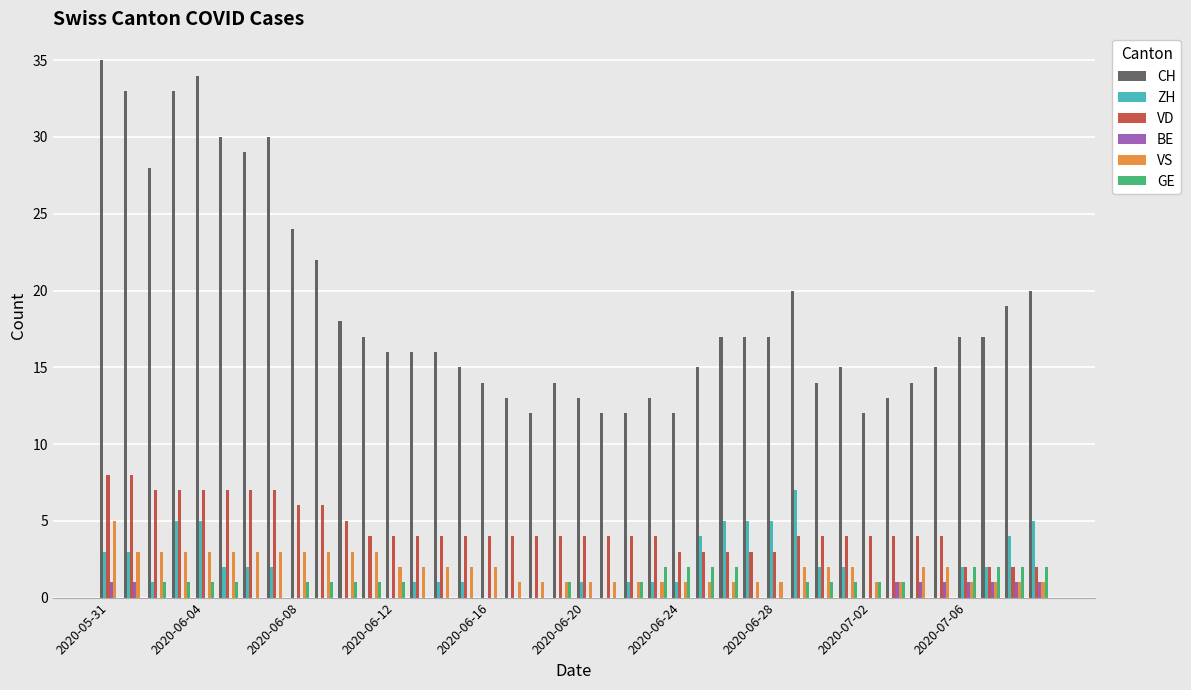

Are the bars grouped side by side (vs. stacked)?

Yes